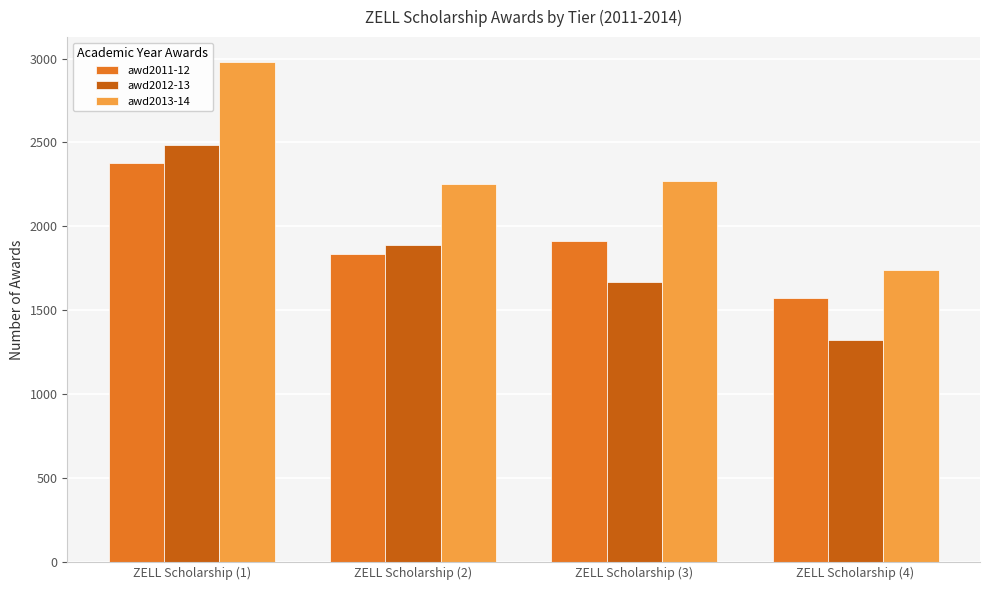

What is the spread (max minus min) of values at ZELL Scholarship (4)?

416